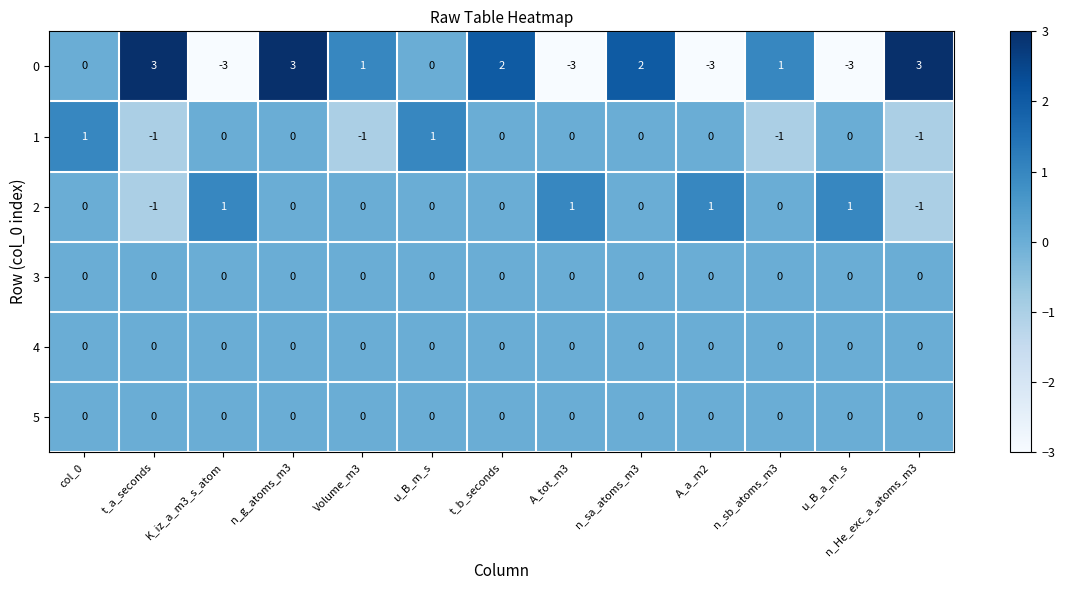

True or false: 0 has a value of -1 at A_tot_m3.

False